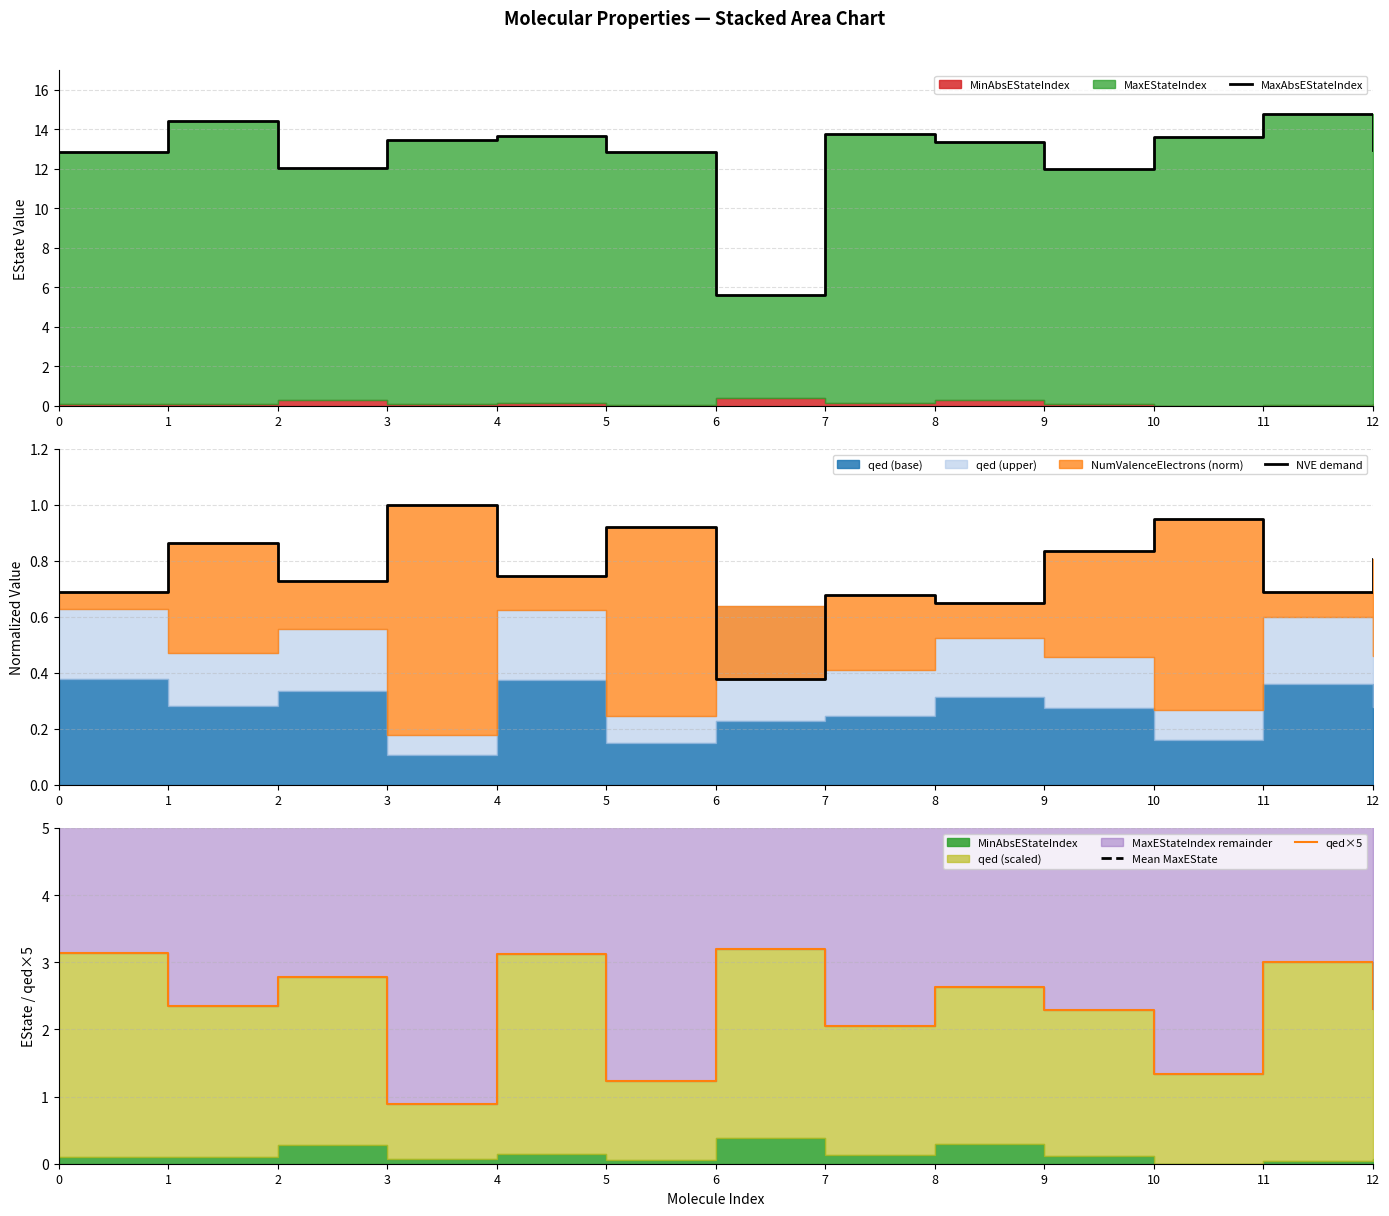

How many lines are shown in the chart?

4